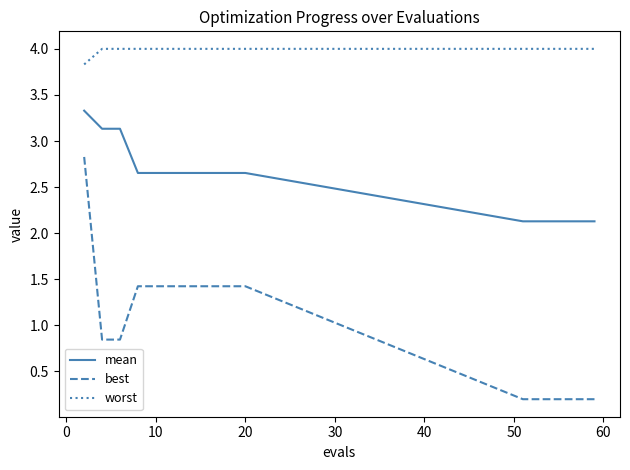

Which series has the largest range (max minus min)?

best